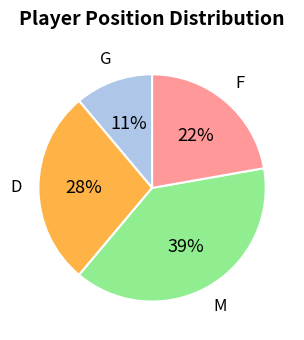

Is there any slice that represents more than half of the pie?

No